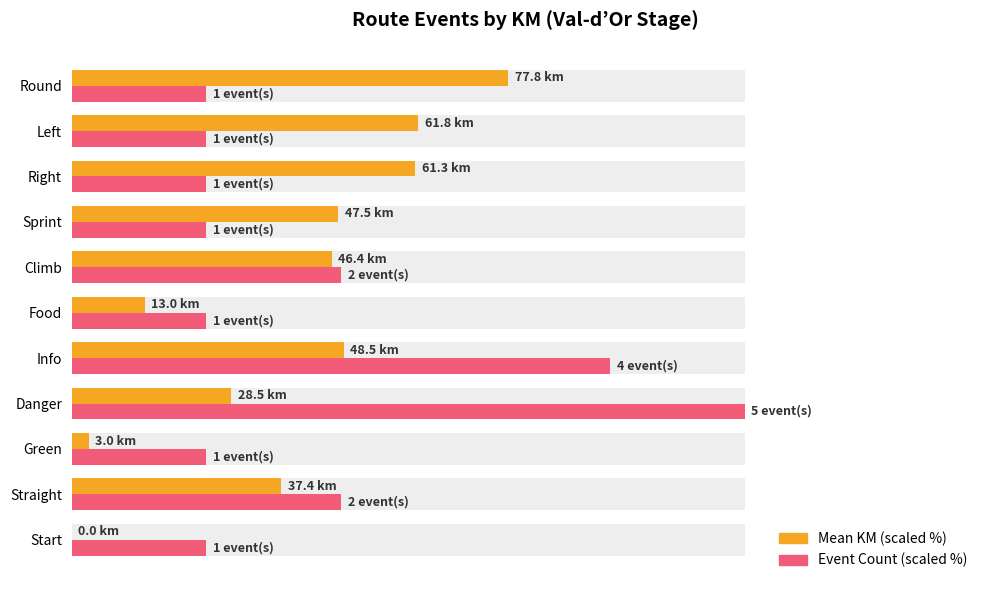

Is the value of Event Count (scaled %) at Right greater than the value of Mean KM (scaled %) at Danger?

No